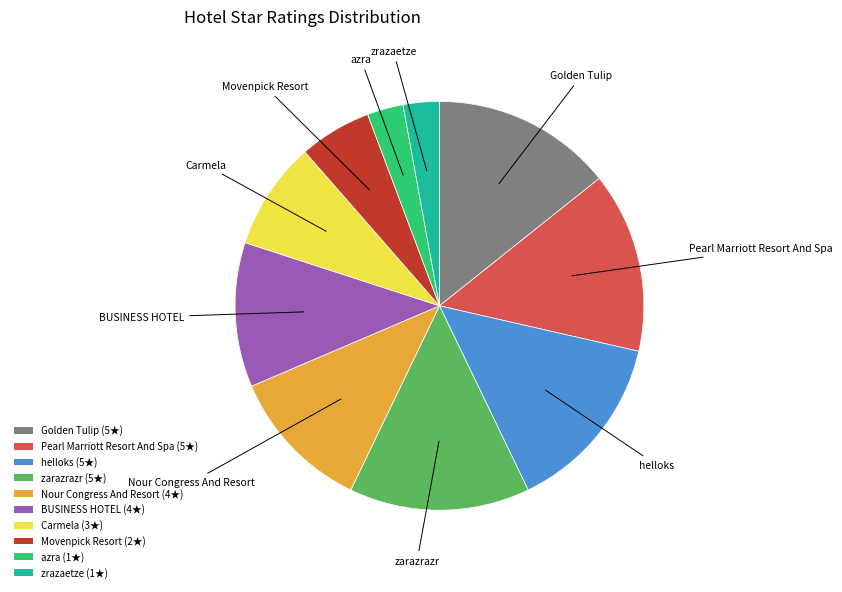

What is the ratio of the value at Nour Congress And Resort to the value at Movenpick Resort?

2.0